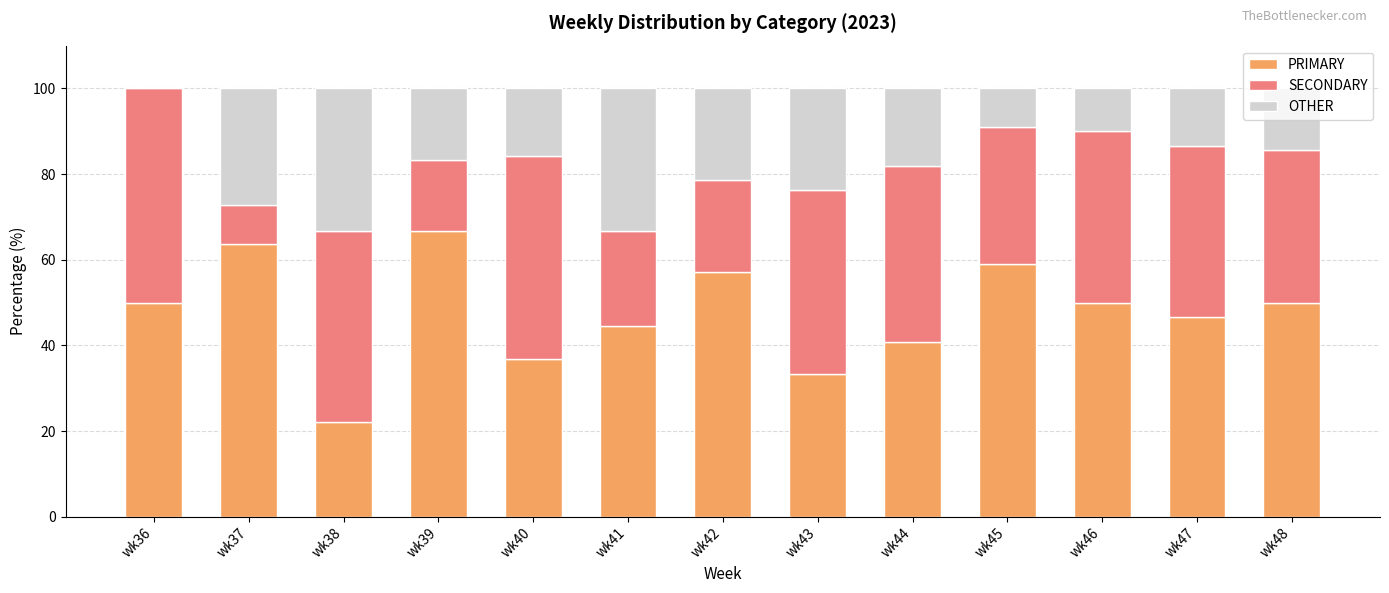

What is the sum of the PRIMARY values at wk47 and wk40?

83.5